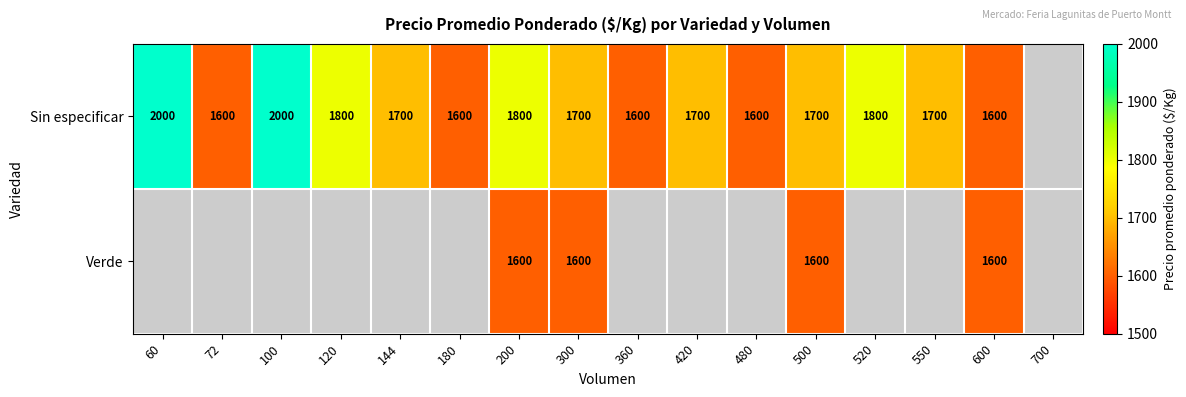

How many data points does each series have?

16